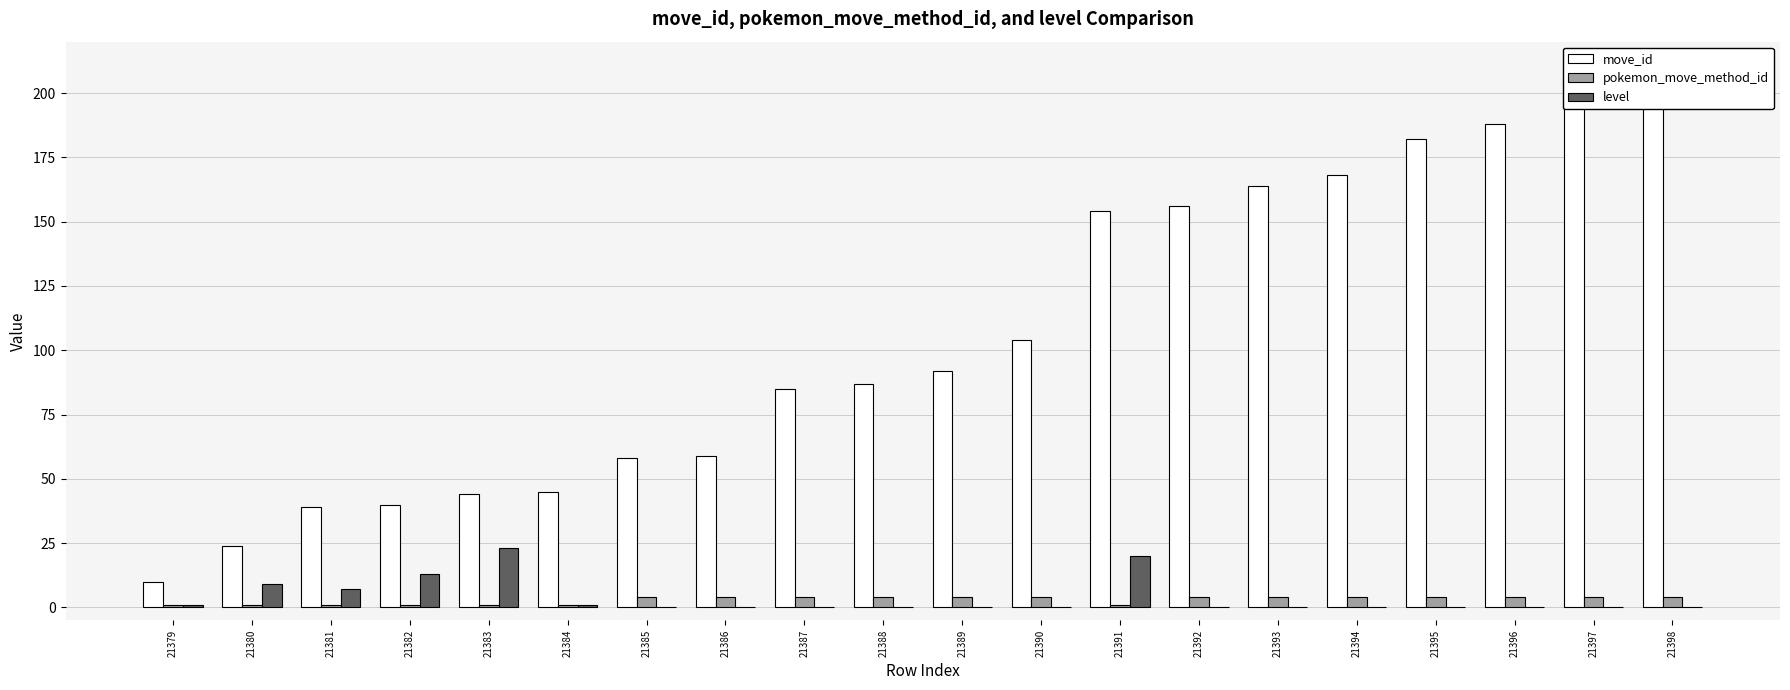

How many bars are there in each group?

3